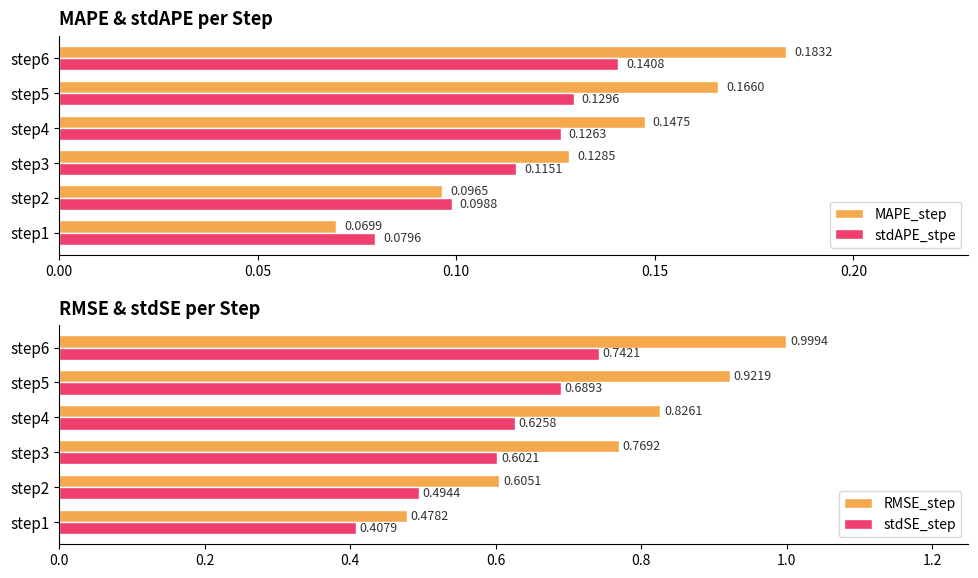

Rank the categories by stdAPE_stpe value from lowest to highest.

step1, step2, step3, step4, step5, step6